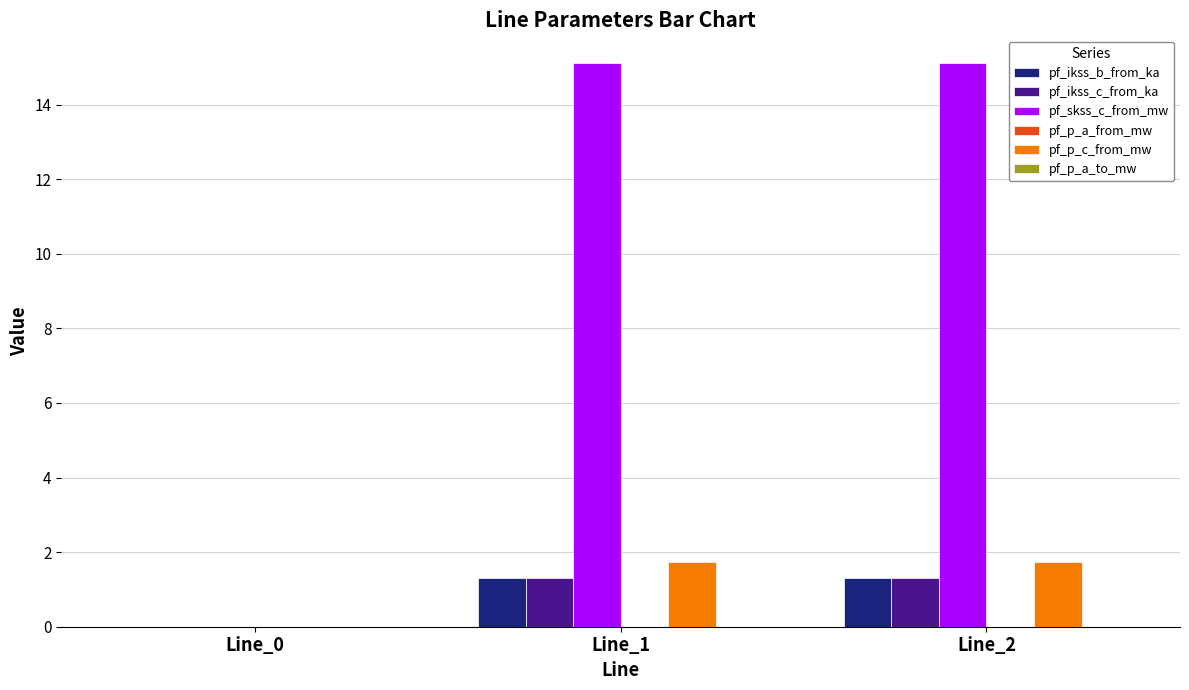

Which series changed the most between Line_0 and Line_2?

pf_skss_c_from_mw